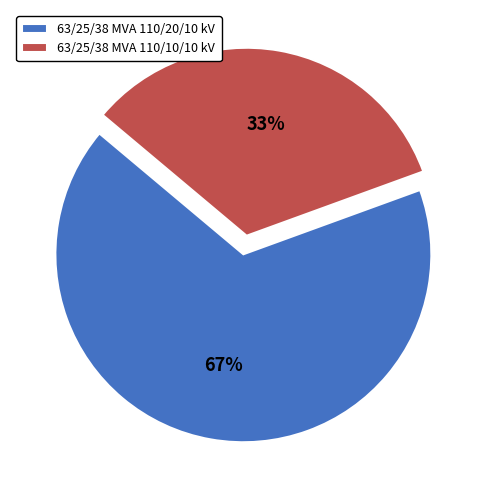

Does any single category account for the majority?

Yes